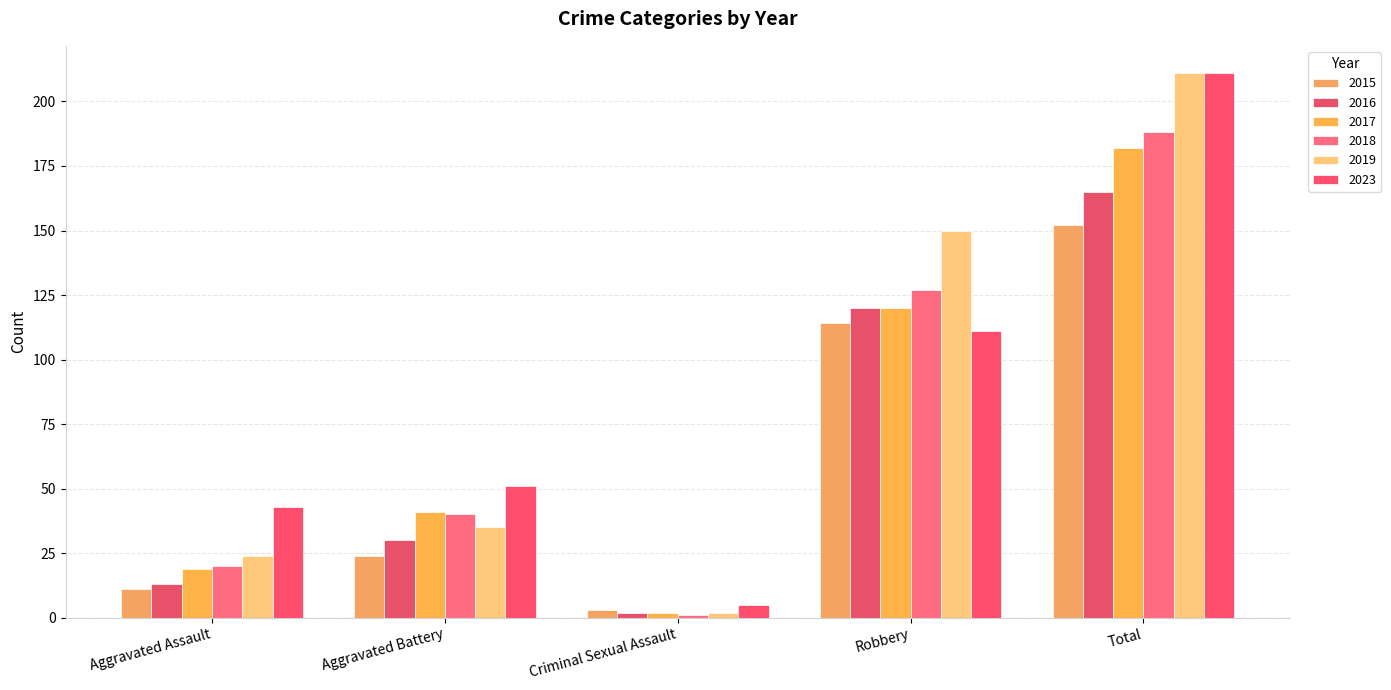

Reading left to right, transcribe all the data shown in this chart.

2015: 11	24	3	114	152
2016: 13	30	2	120	165
2017: 19	41	2	120	182
2018: 20	40	1	127	188
2019: 24	35	2	150	211
2023: 43	51	5	111	211